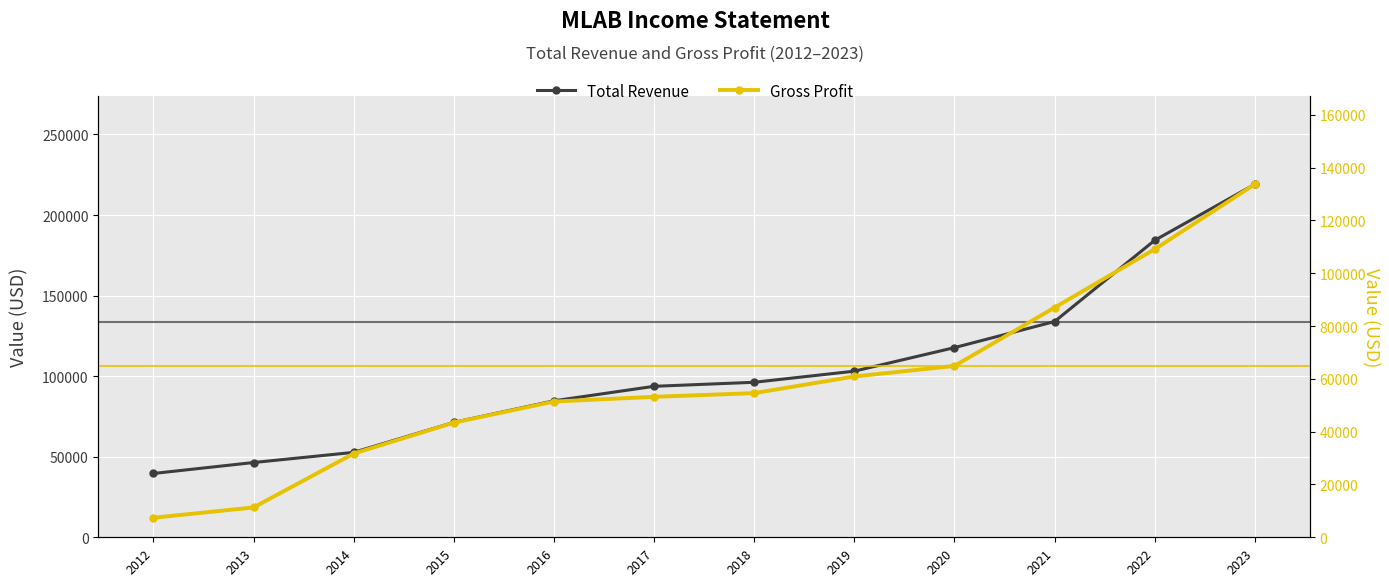

How many lines are shown in the chart?

2